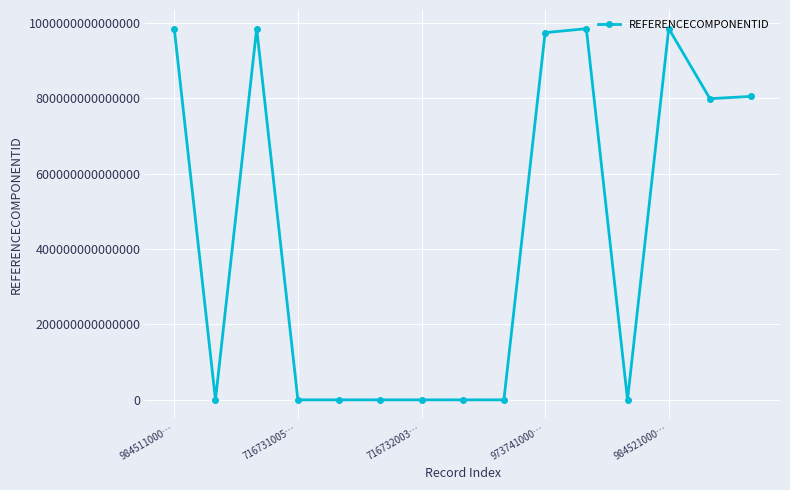

True or false: the data has more than 1 interior local peaks.

True